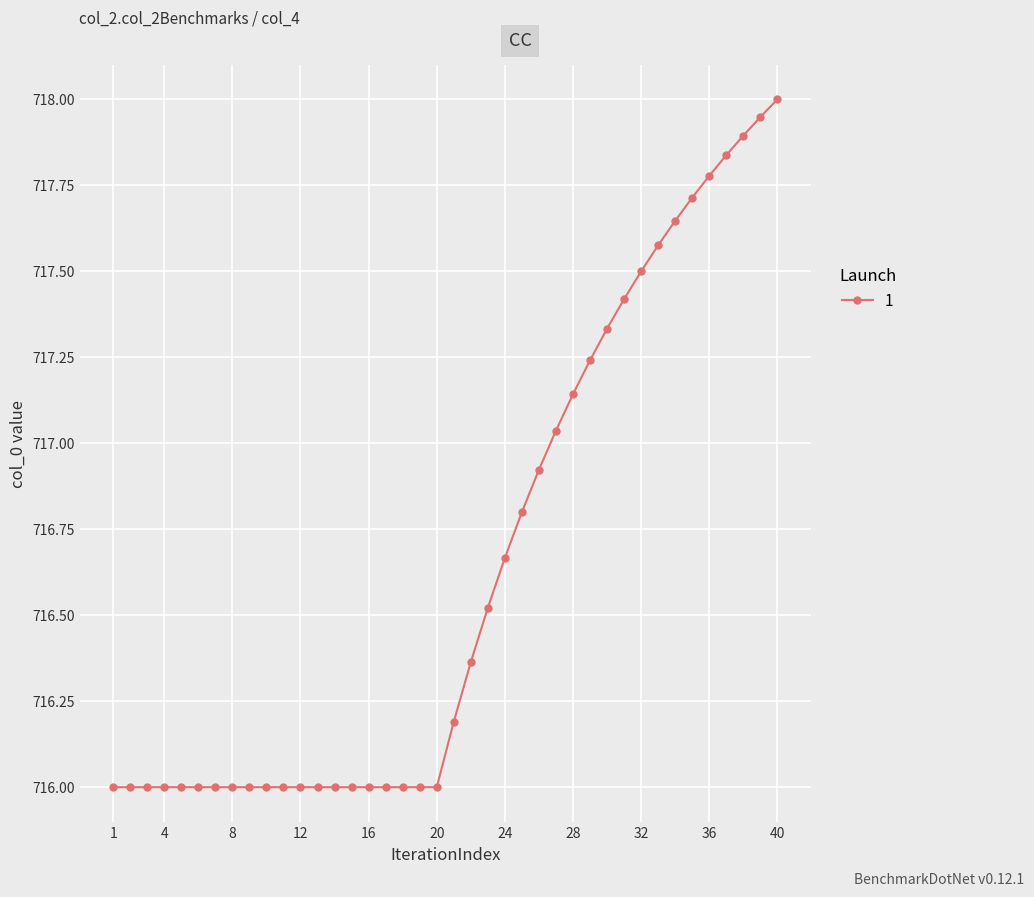

What is the smallest value displayed?

716.0